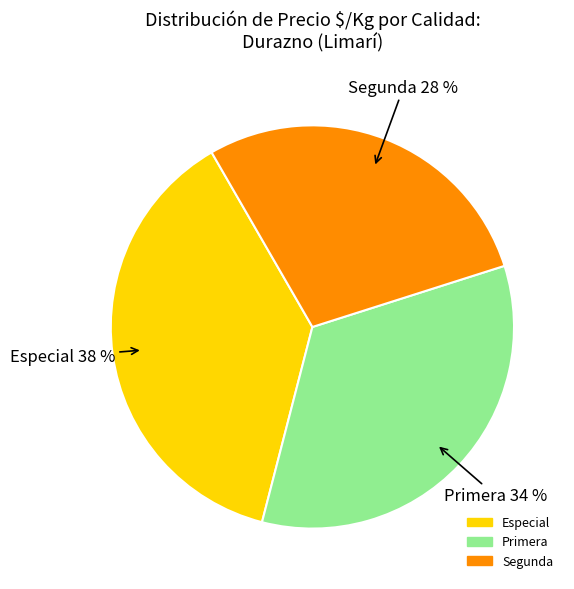

Count the number of slices in the pie.

3